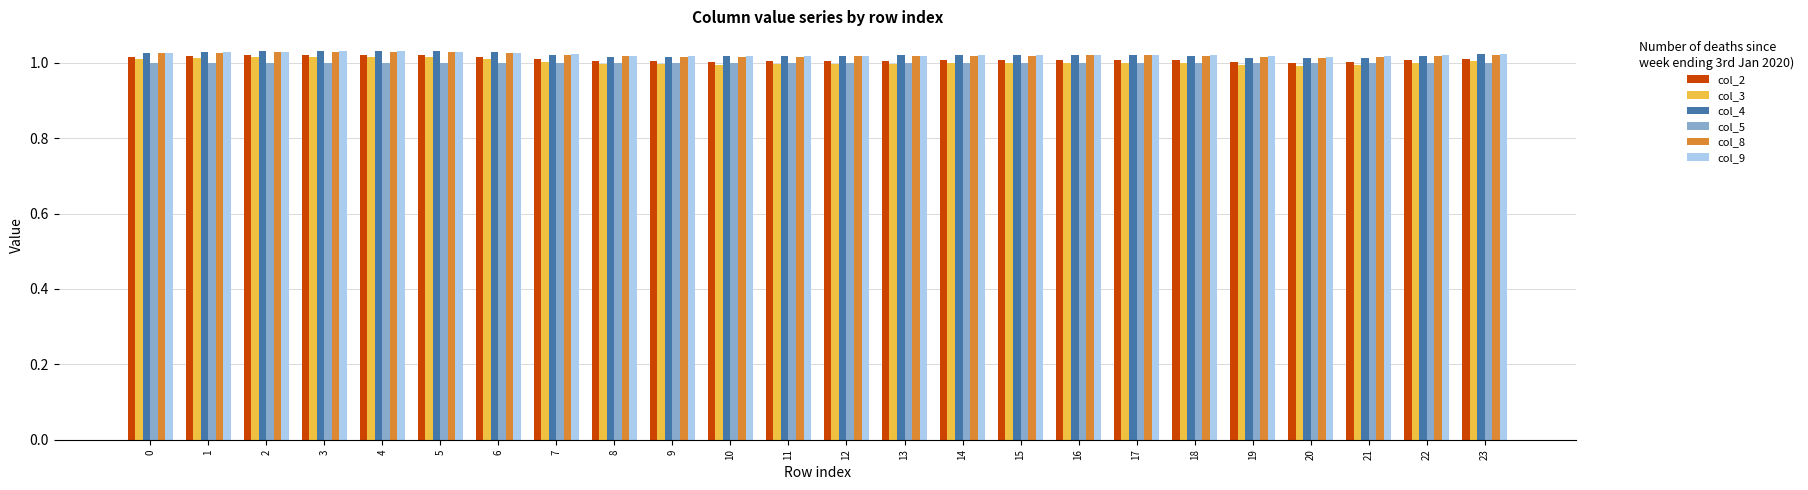

Is the value of col_8 at 0 greater than the value of col_3 at 9?

Yes